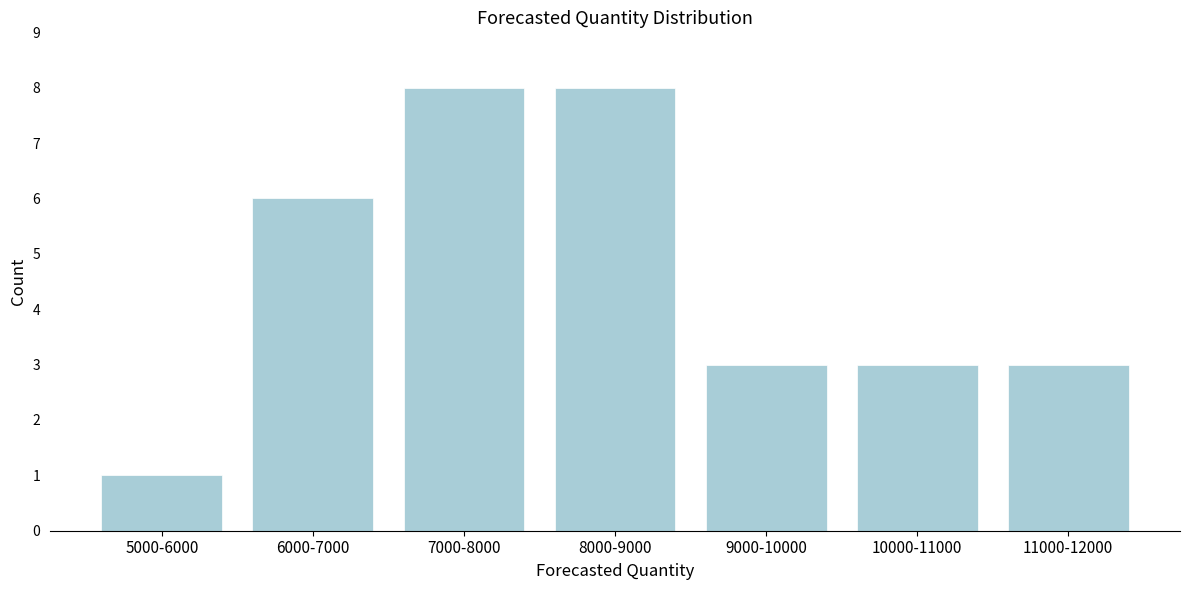

Reading left to right, extract all data points from this chart.

1	6	8	8	3	3	3